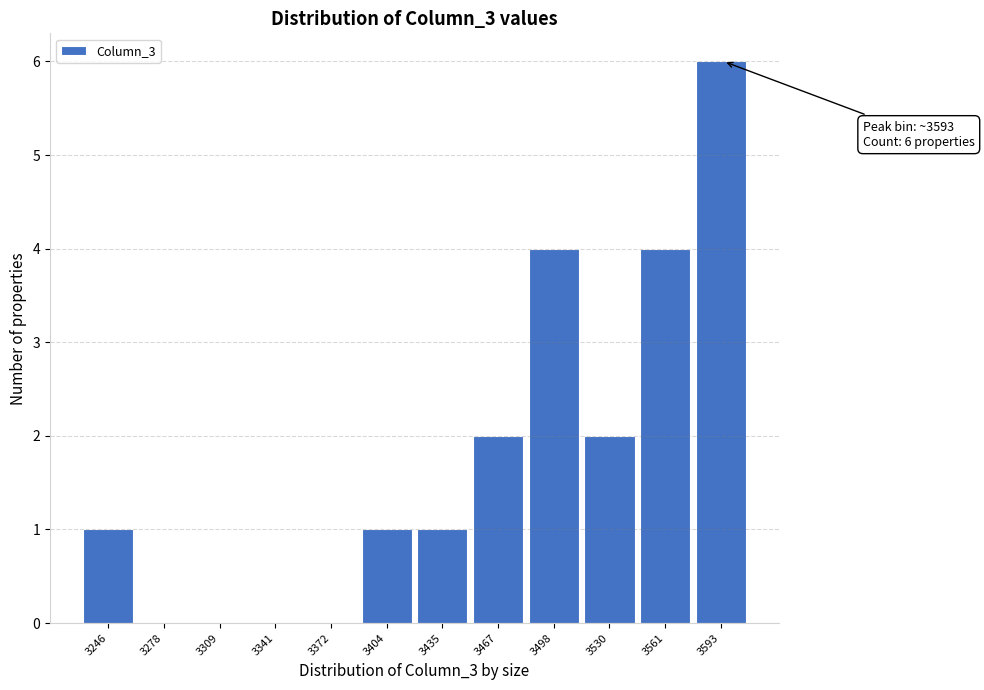

Reading right to left, list all the values displayed in this chart.

3593=6	3561=4	3530=2	3498=4	3467=2	3435=1	3404=1	3372=0	3341=0	3309=0	3278=0	3246=1